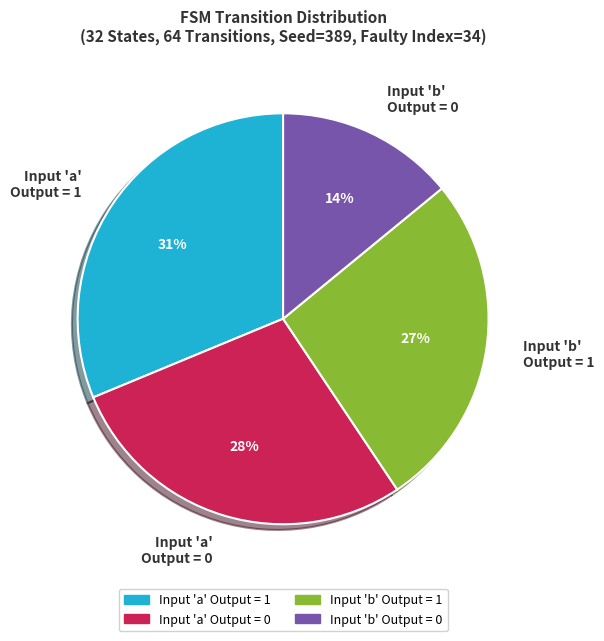

Approximately how many times larger is the value at Input 'a' Output = 1 compared to Input 'a' Output = 0?

1.1